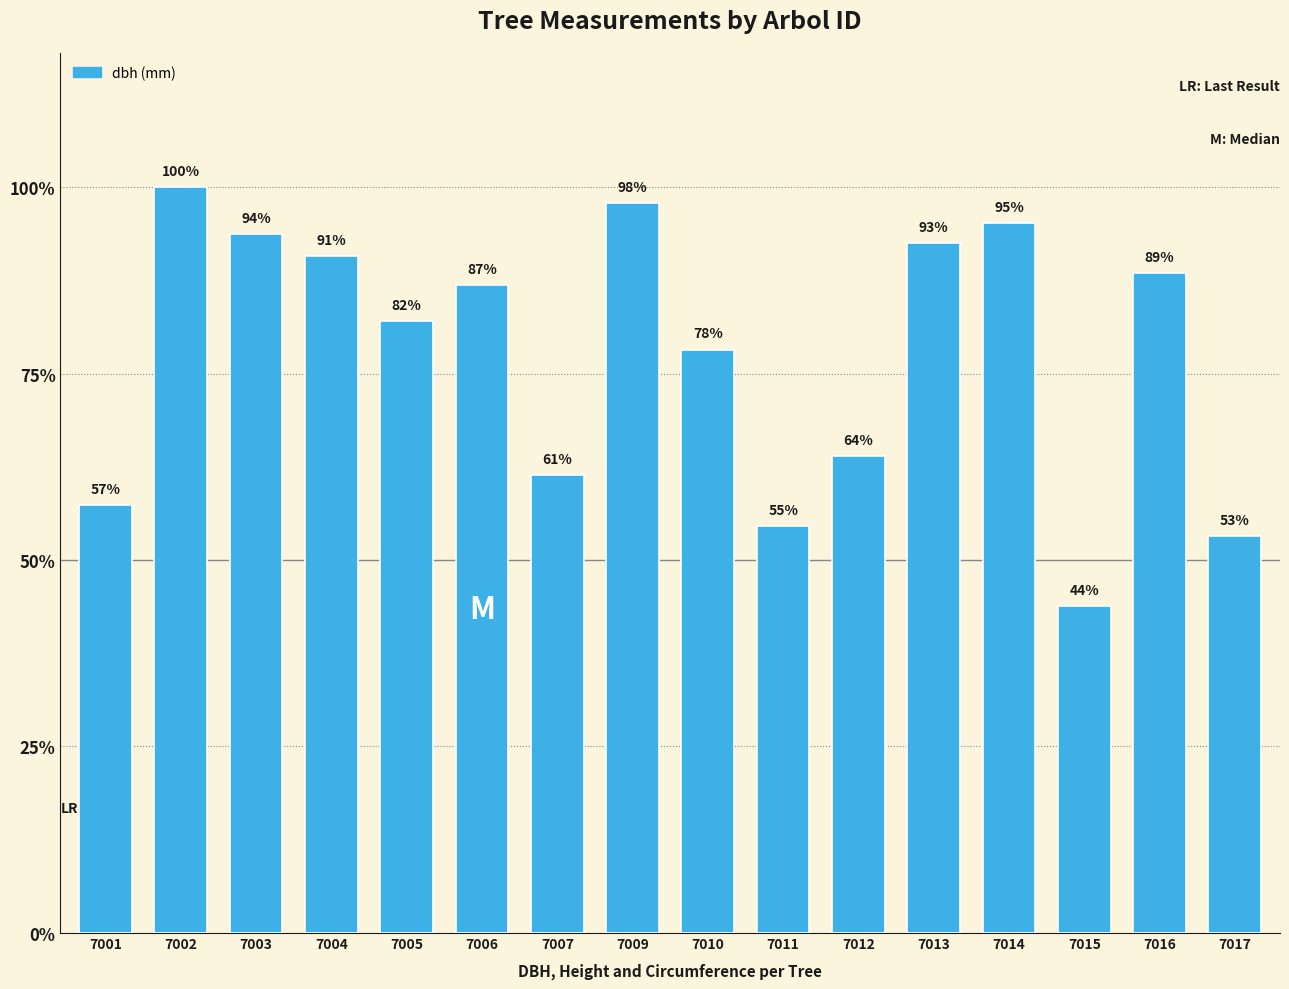

What is the difference between the second highest and minimum values?

17.6